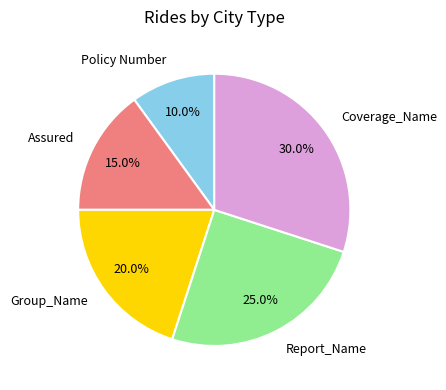

How many segments does this pie chart have?

5